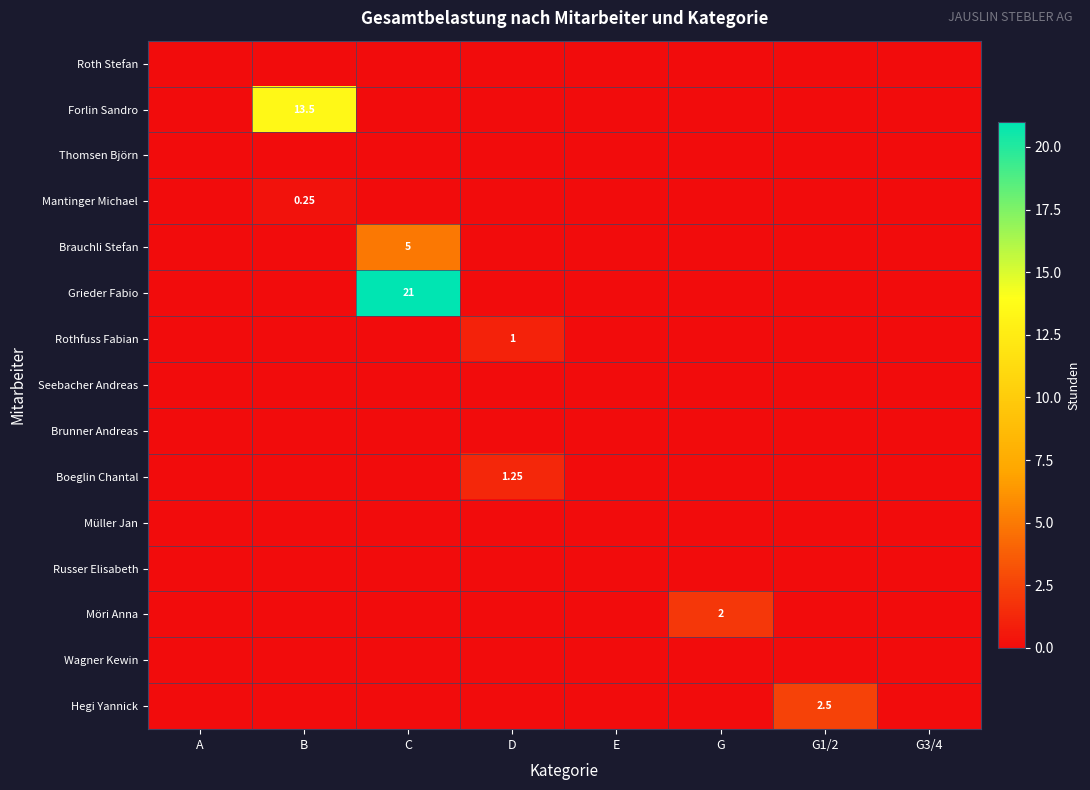

Reading right to left, what are all the values shown in this chart?

row_0: 0.0	0.0	0.0	0.0	0.0	0.0	0.0	0.0
row_1: 0.0	0.0	0.0	0.0	0.0	0.0	13.5	0.0
row_2: 0.0	0.0	0.0	0.0	0.0	0.0	0.0	0.0
row_3: 0.0	0.0	0.0	0.0	0.0	0.0	0.2	0.0
row_4: 0.0	0.0	0.0	0.0	0.0	5.0	0.0	0.0
row_5: 0.0	0.0	0.0	0.0	0.0	21.0	0.0	0.0
row_6: 0.0	0.0	0.0	0.0	1.0	0.0	0.0	0.0
row_7: 0.0	0.0	0.0	0.0	0.0	0.0	0.0	0.0
row_8: 0.0	0.0	0.0	0.0	0.0	0.0	0.0	0.0
row_9: 0.0	0.0	0.0	0.0	1.2	0.0	0.0	0.0
row_10: 0.0	0.0	0.0	0.0	0.0	0.0	0.0	0.0
row_11: 0.0	0.0	0.0	0.0	0.0	0.0	0.0	0.0
row_12: 0.0	0.0	2.0	0.0	0.0	0.0	0.0	0.0
row_13: 0.0	0.0	0.0	0.0	0.0	0.0	0.0	0.0
row_14: 0.0	2.5	0.0	0.0	0.0	0.0	0.0	0.0